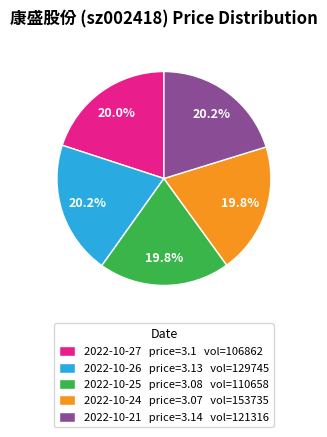

Approximately how many times larger is the value at 2022-10-25 price=3.08 vol=110658 compared to 2022-10-24 price=3.07 vol=153735?

1.0